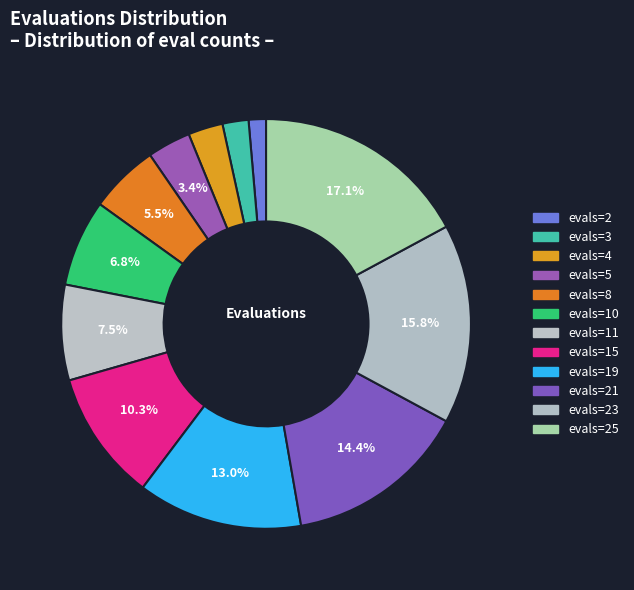

Which slice is the smallest?

evals=2